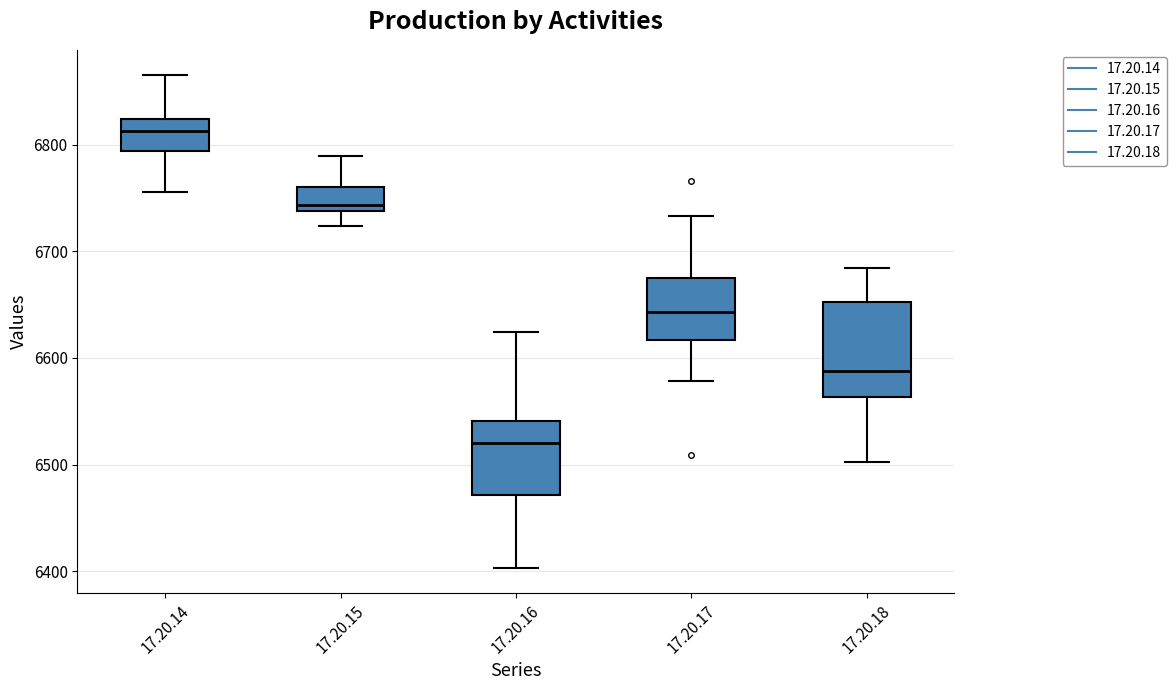

Which box is the tallest, from its lower edge to its upper edge?

17.20.18